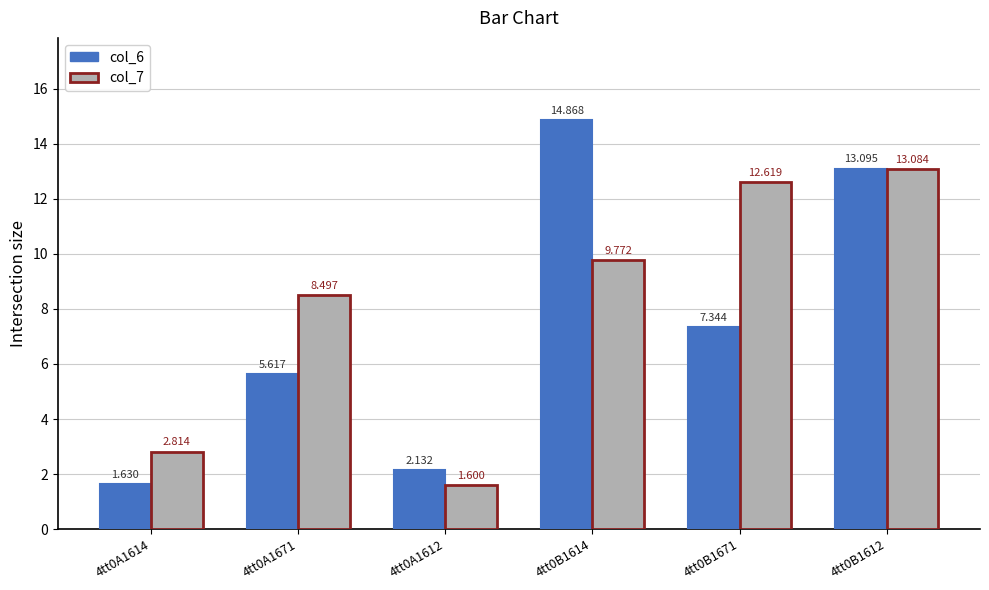

List the series in order of their peak value, highest first.

col_6, col_7